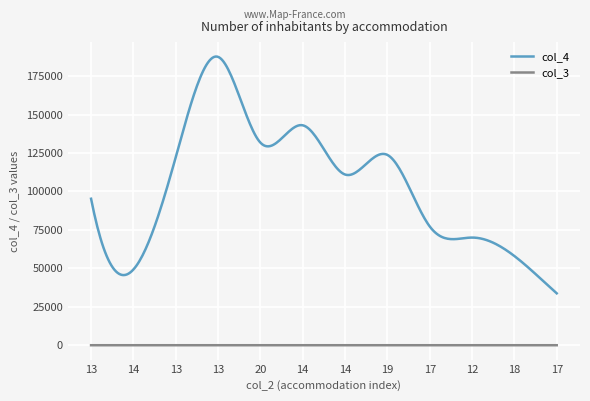

True or false: col_3 and col_4 cross at least once.

False